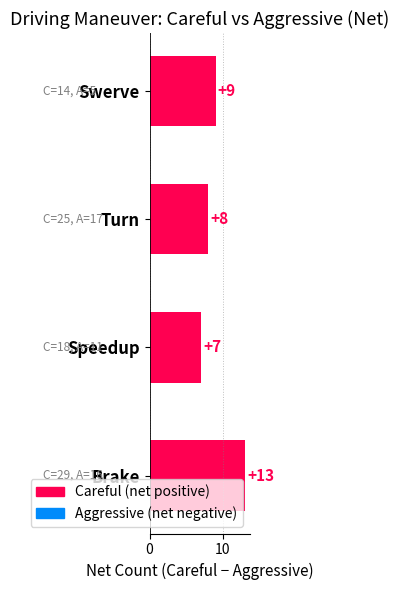

Where is the data nearest to the value 10?

Swerve